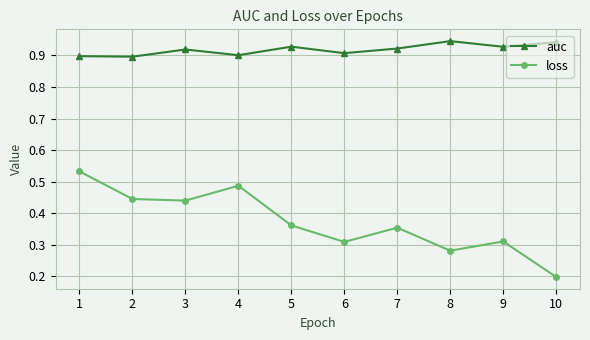

How many data points does each series have?

10